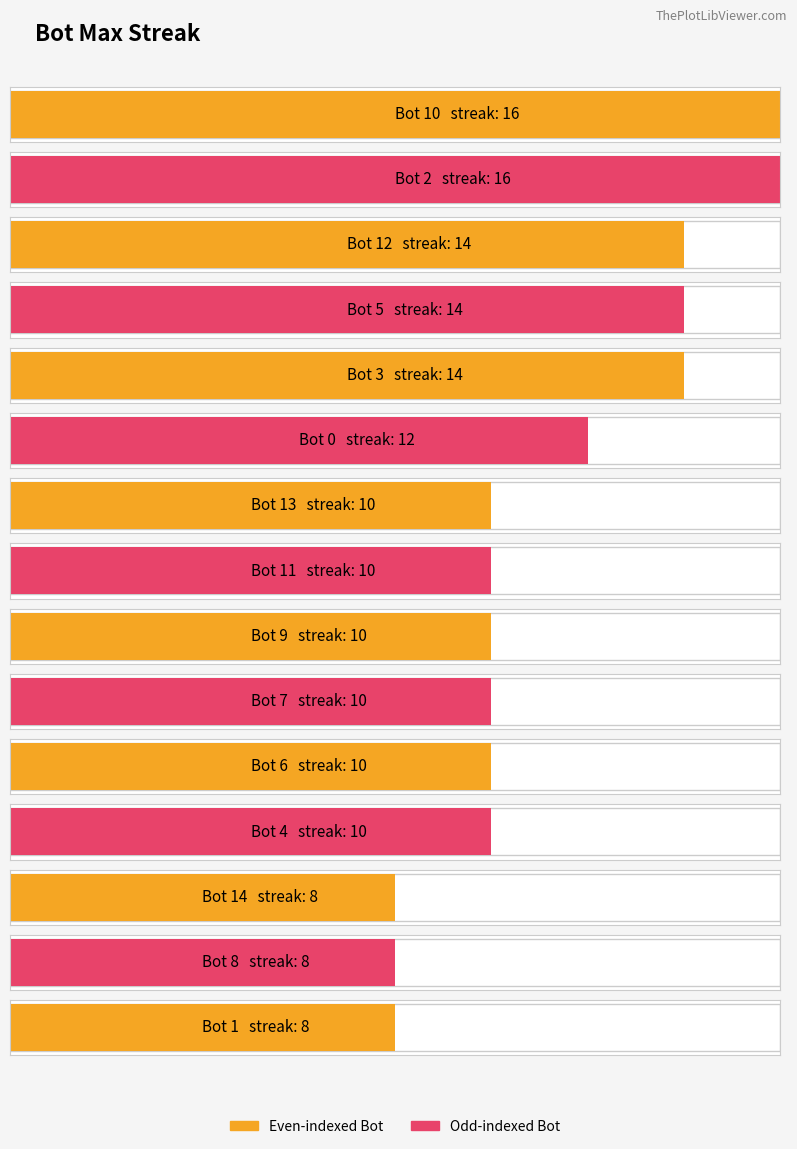

Where does the data first go above 10?

10